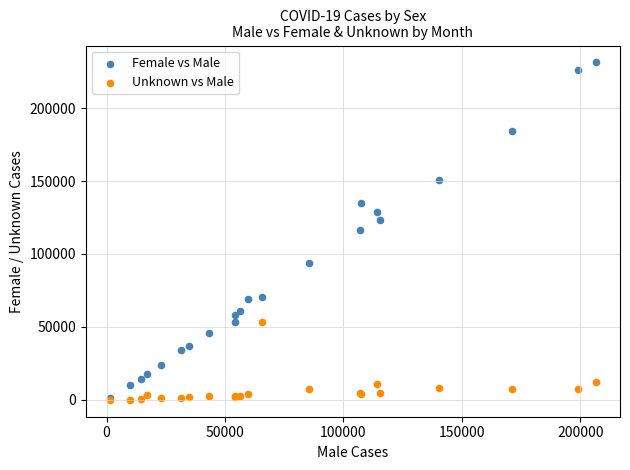

In the Unknown vs Male series, what Y value is closest to 26634?

12430